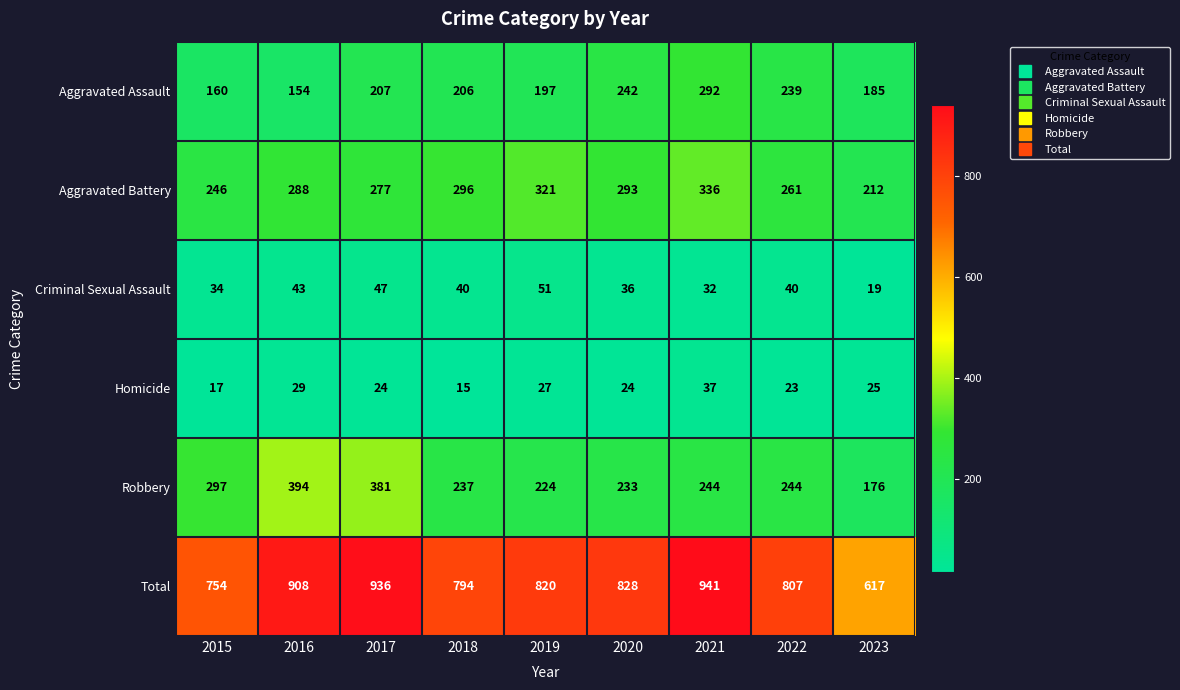

The Aggravated Battery series shows 397 at 2016. True or false?

False